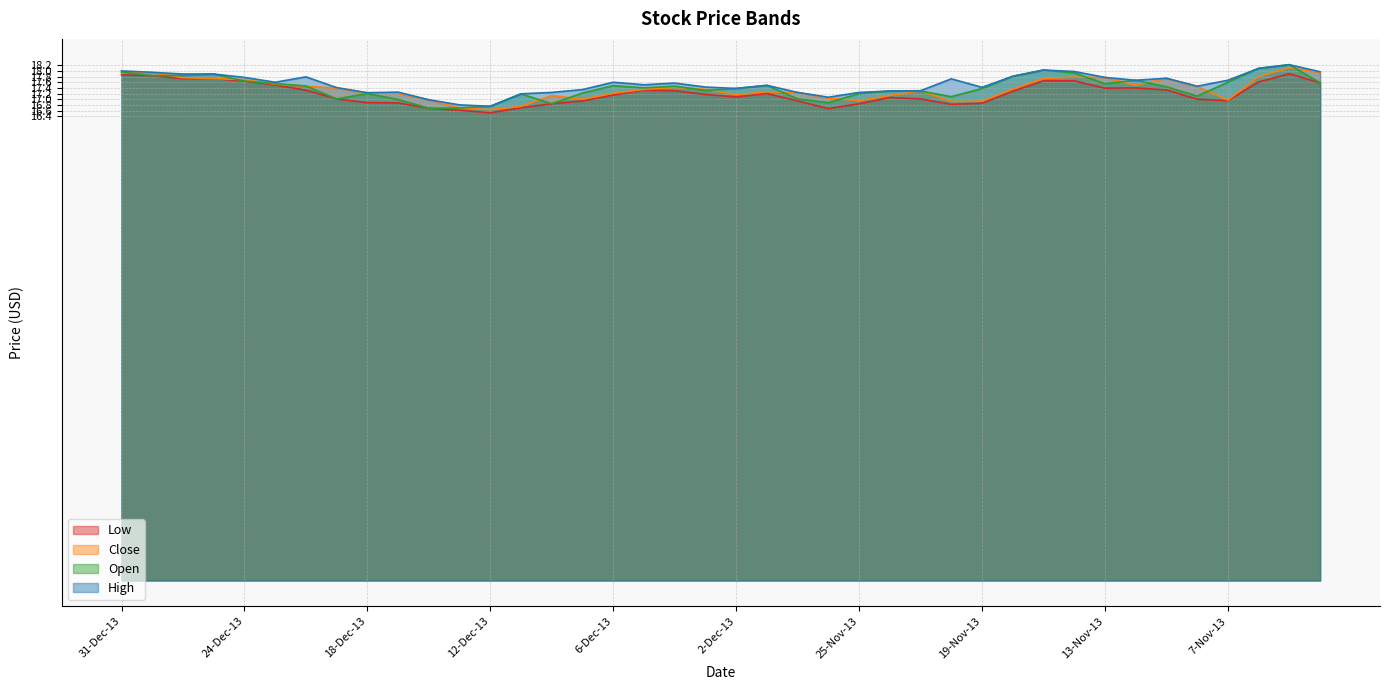

True or false: High and Open cross at least once.

False